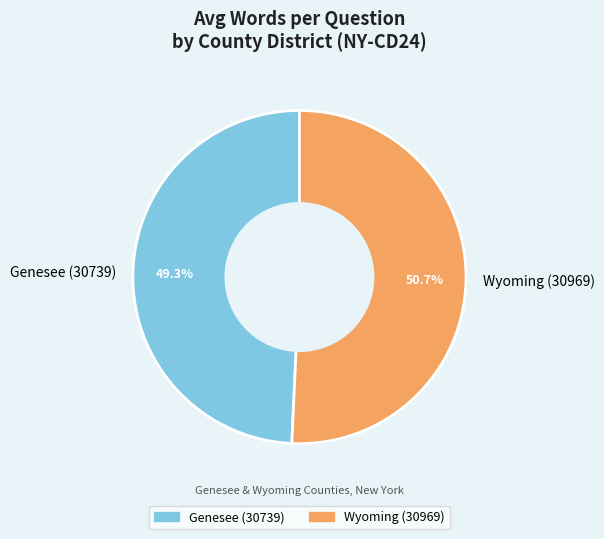

How much of the chart is everything except Wyoming (30969)?

49.3%